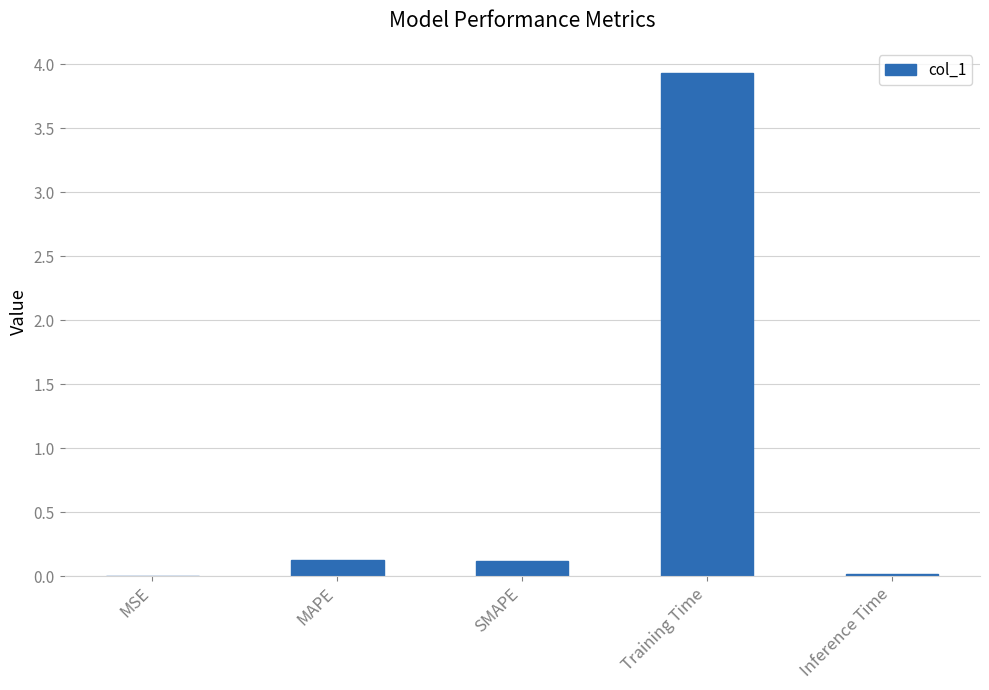

Which category has the highest value across all series?

Training Time